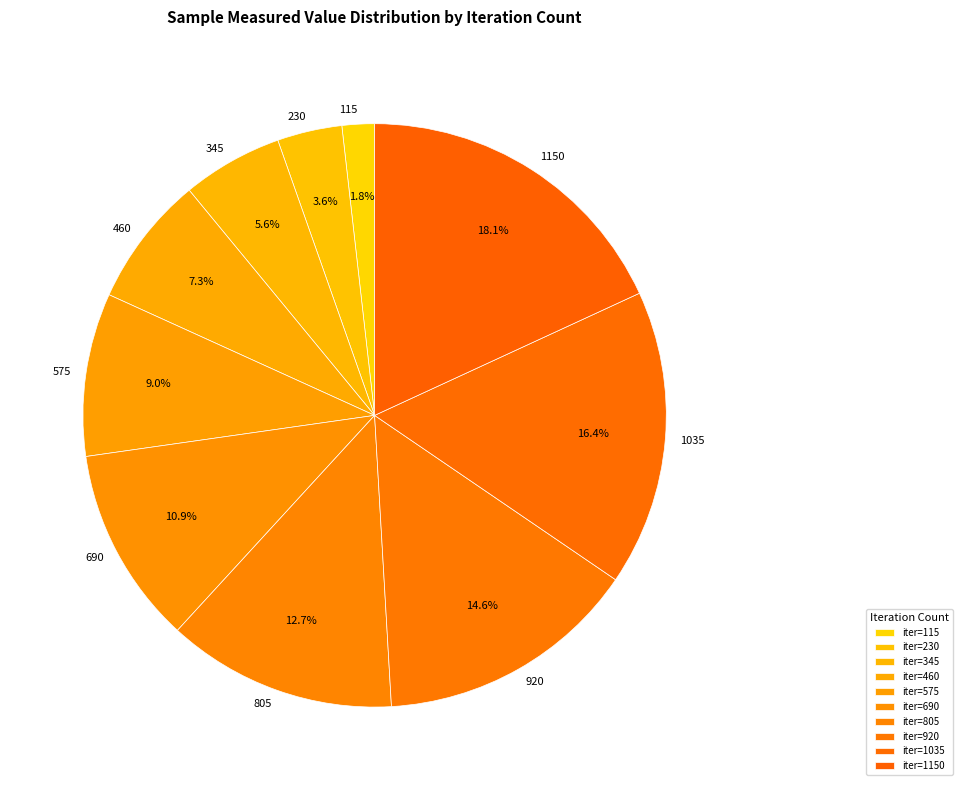

True or false: 920 accounts for 15% of the total.

True